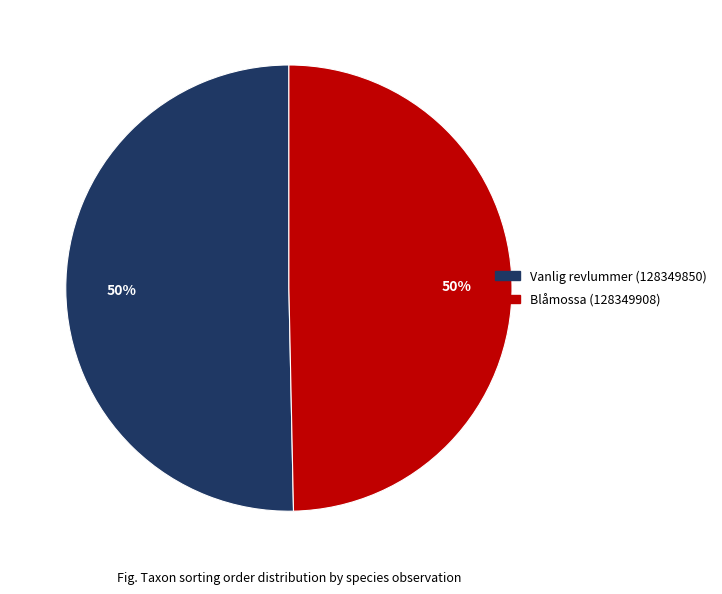

To the nearest percent, what is the average slice percentage?

50%